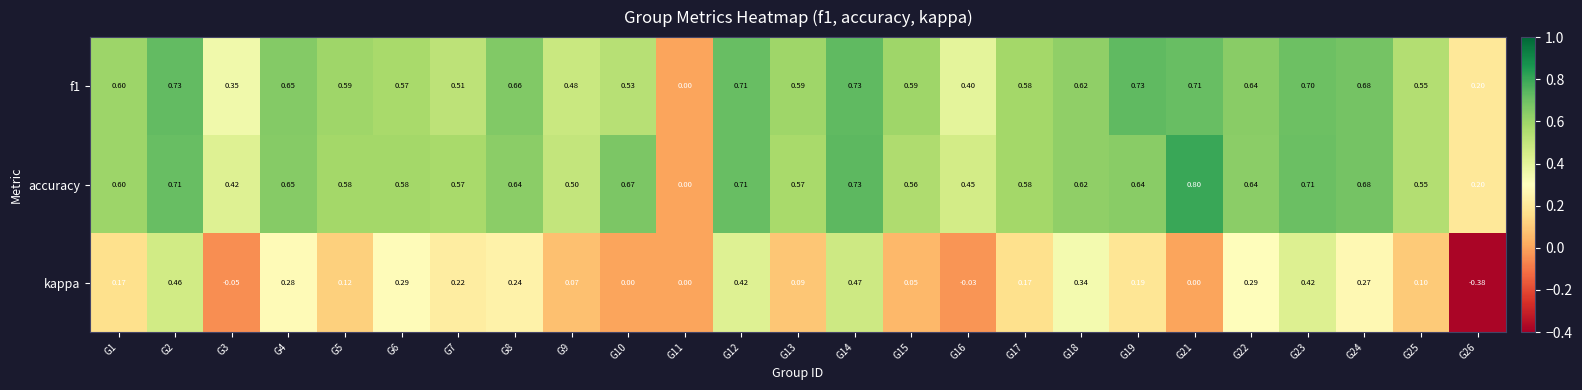

Is the value of f1 at G5 greater than the value of accuracy at G13?

Yes